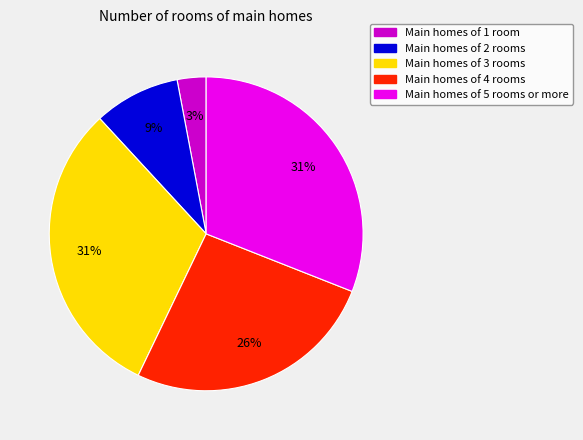

To the nearest percent, what portion does Main homes of 1 room represent?

3%